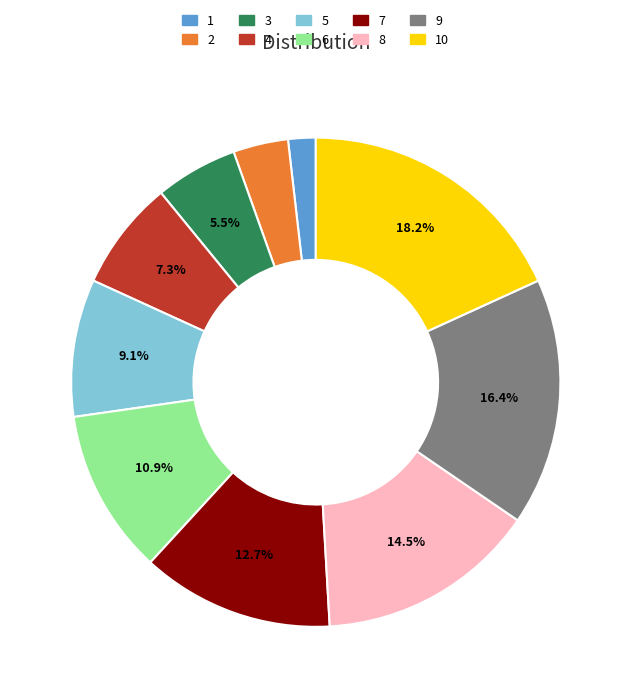

What is the largest slice in the pie chart?

10